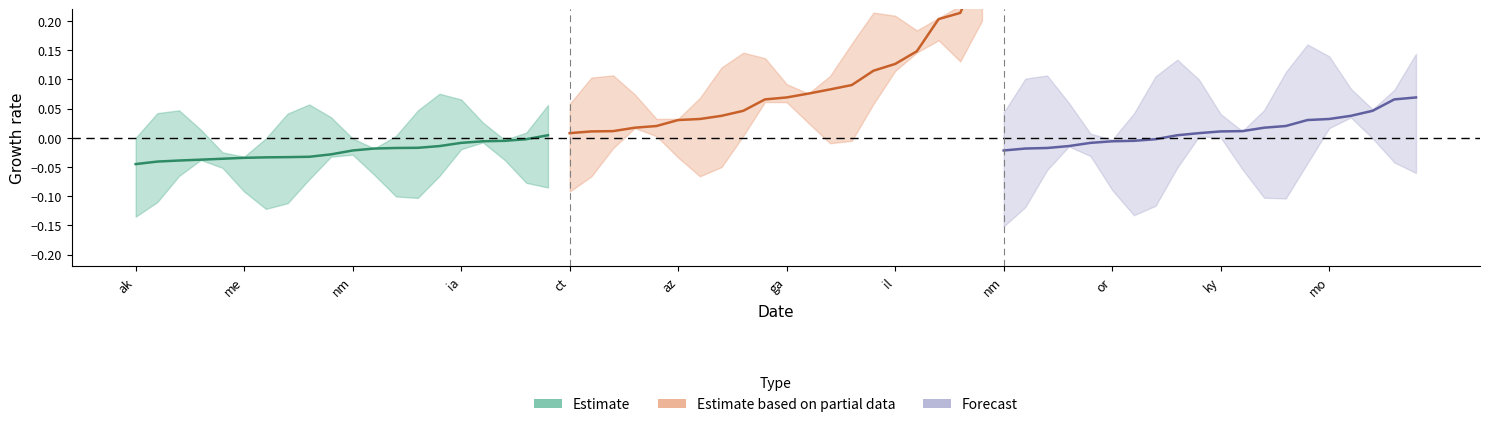

Rank the series by their maximum value, from lowest to highest.

Estimate, Forecast, Estimate based on partial data